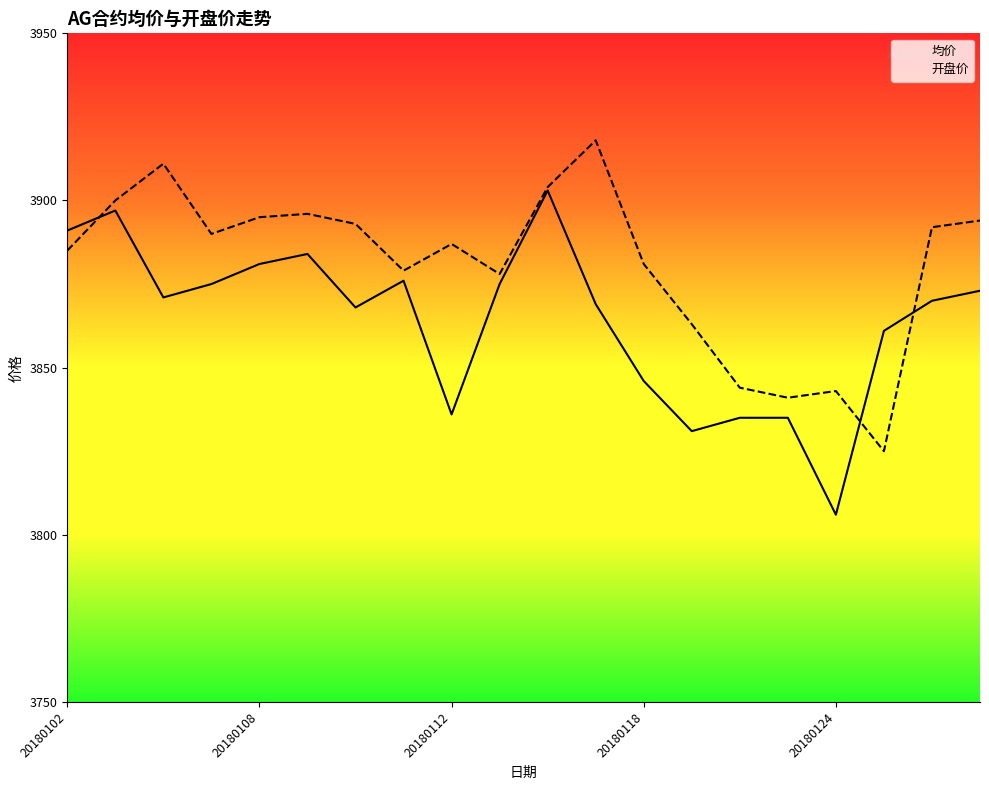

What are all the series names shown in the legend?

均价, 开盘价